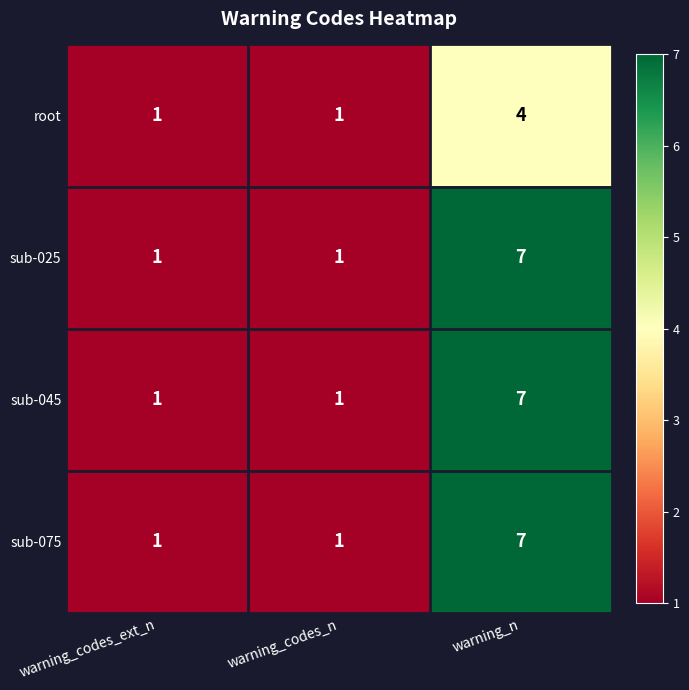

What is the greatest value displayed?

7